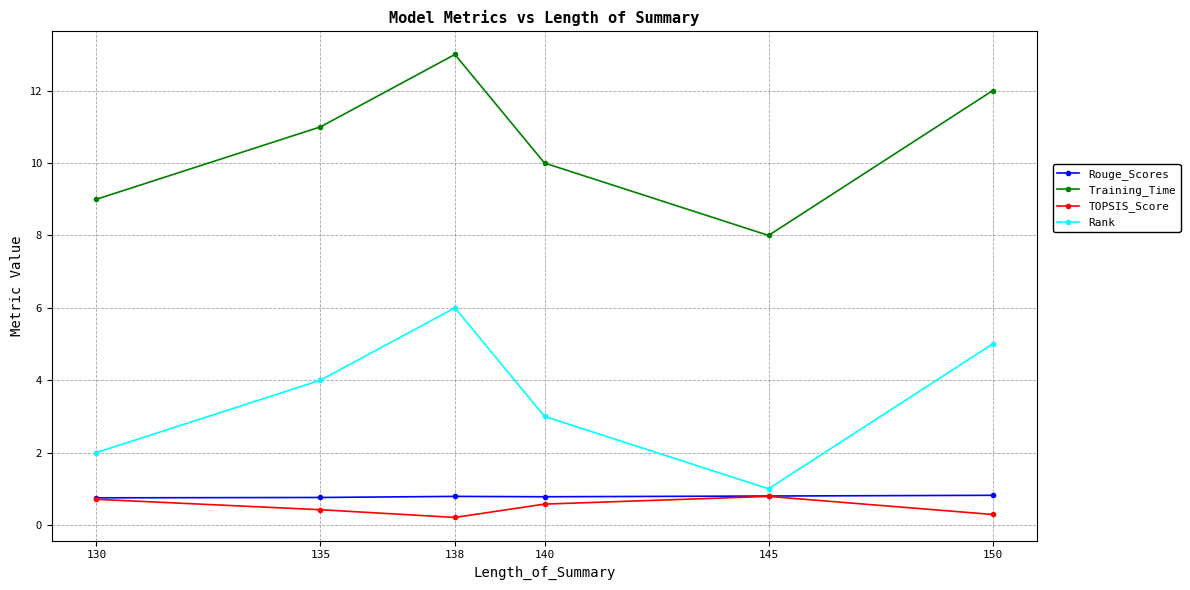

True or false: Rank has a value of 3.0 at 140.

True